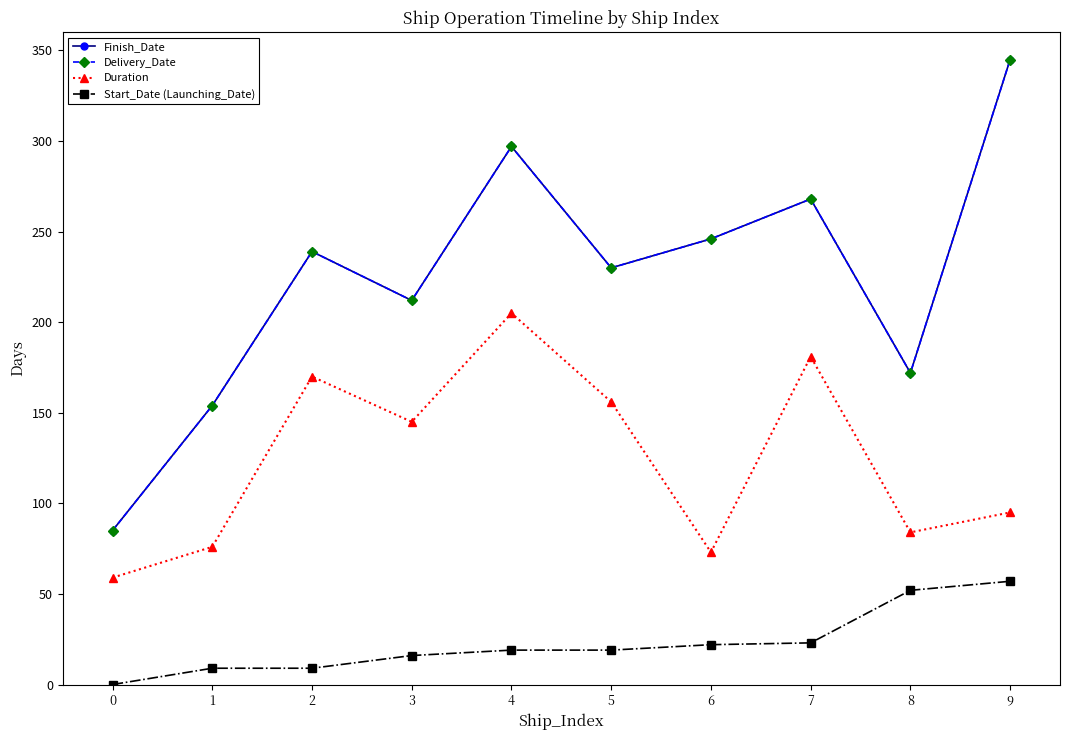

The Start_Date (Launching_Date) series shows 22 at 6. True or false?

True